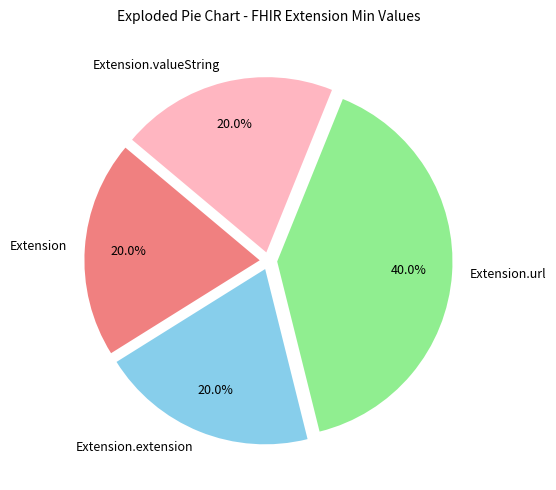

Does Extension.url account for over 50% of the chart?

No